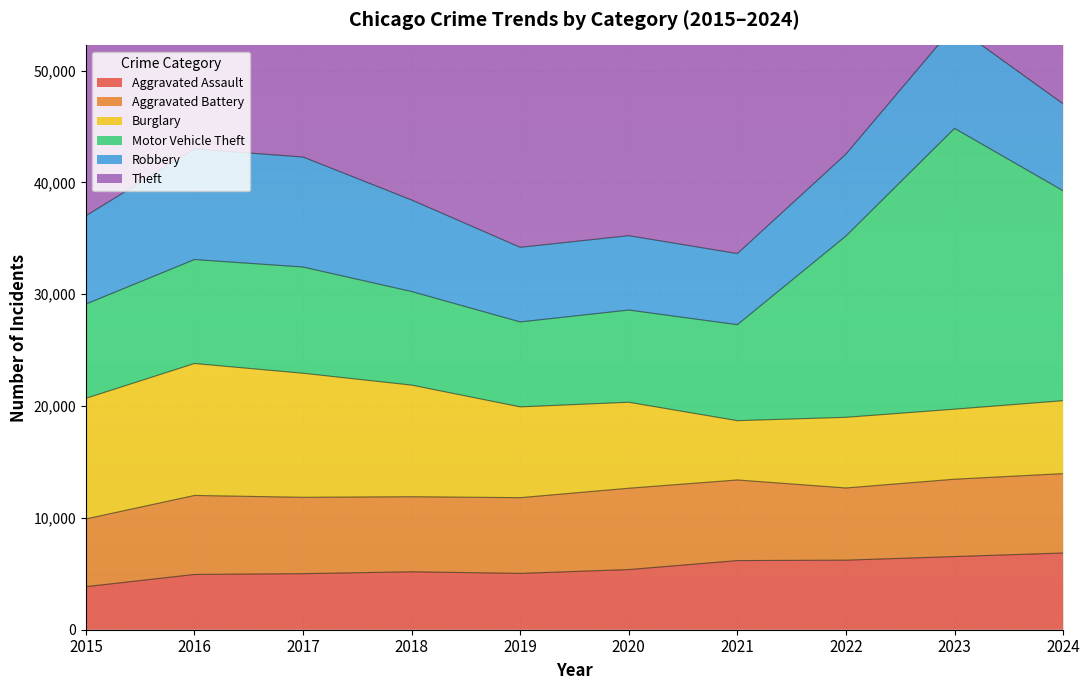

What is the value of the Robbery point at the 4th from the left?

8187